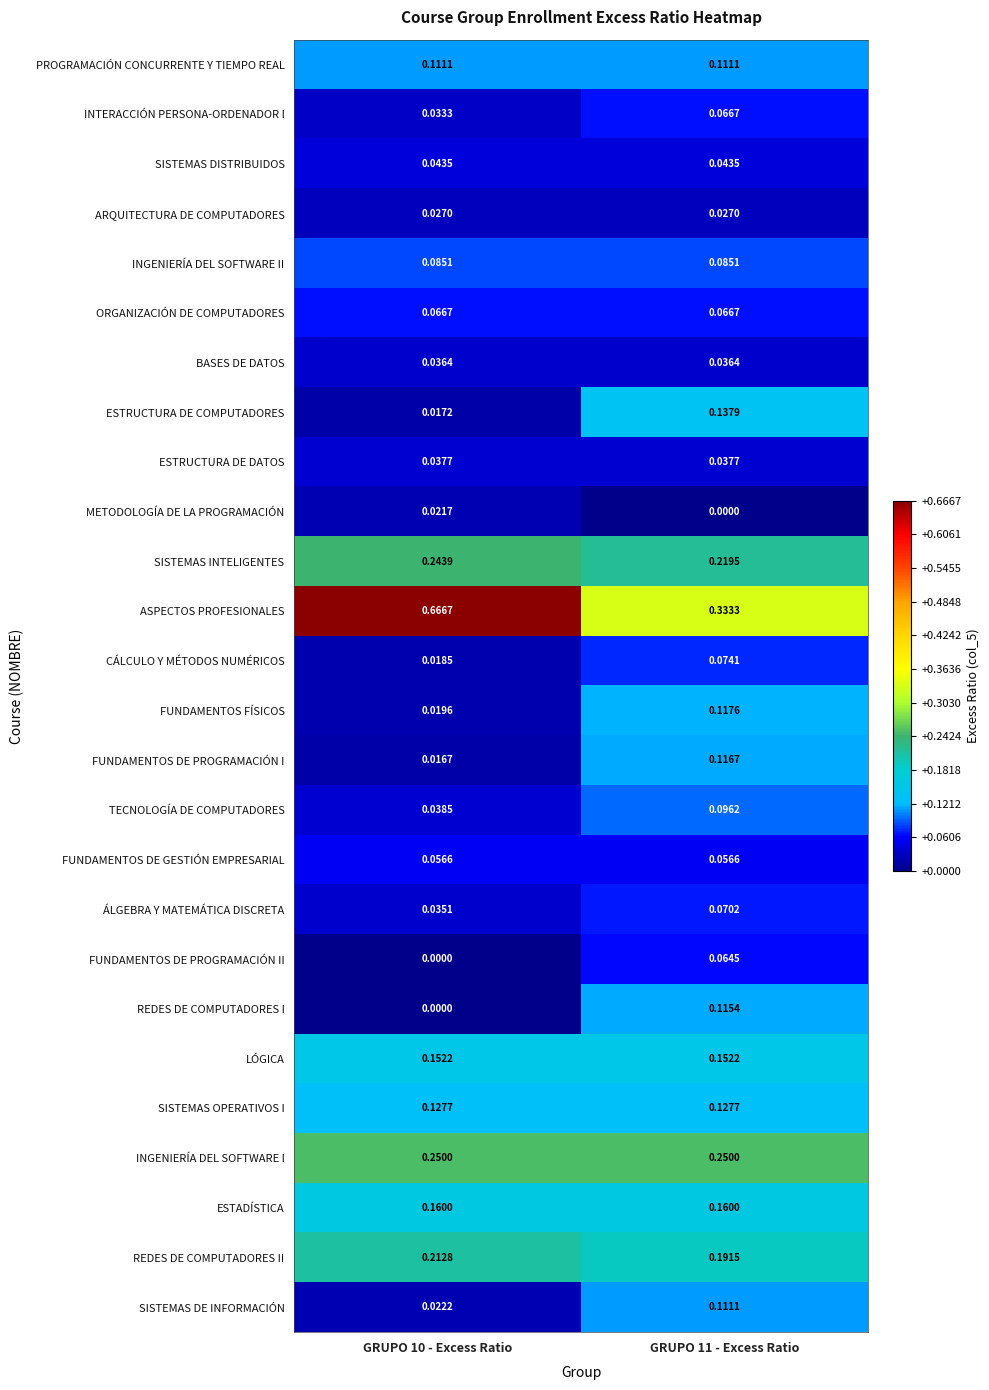

Between GRUPO 10 - Excess Ratio and GRUPO 11 - Excess Ratio, which series saw the biggest shift?

ASPECTOS PROFESIONALES